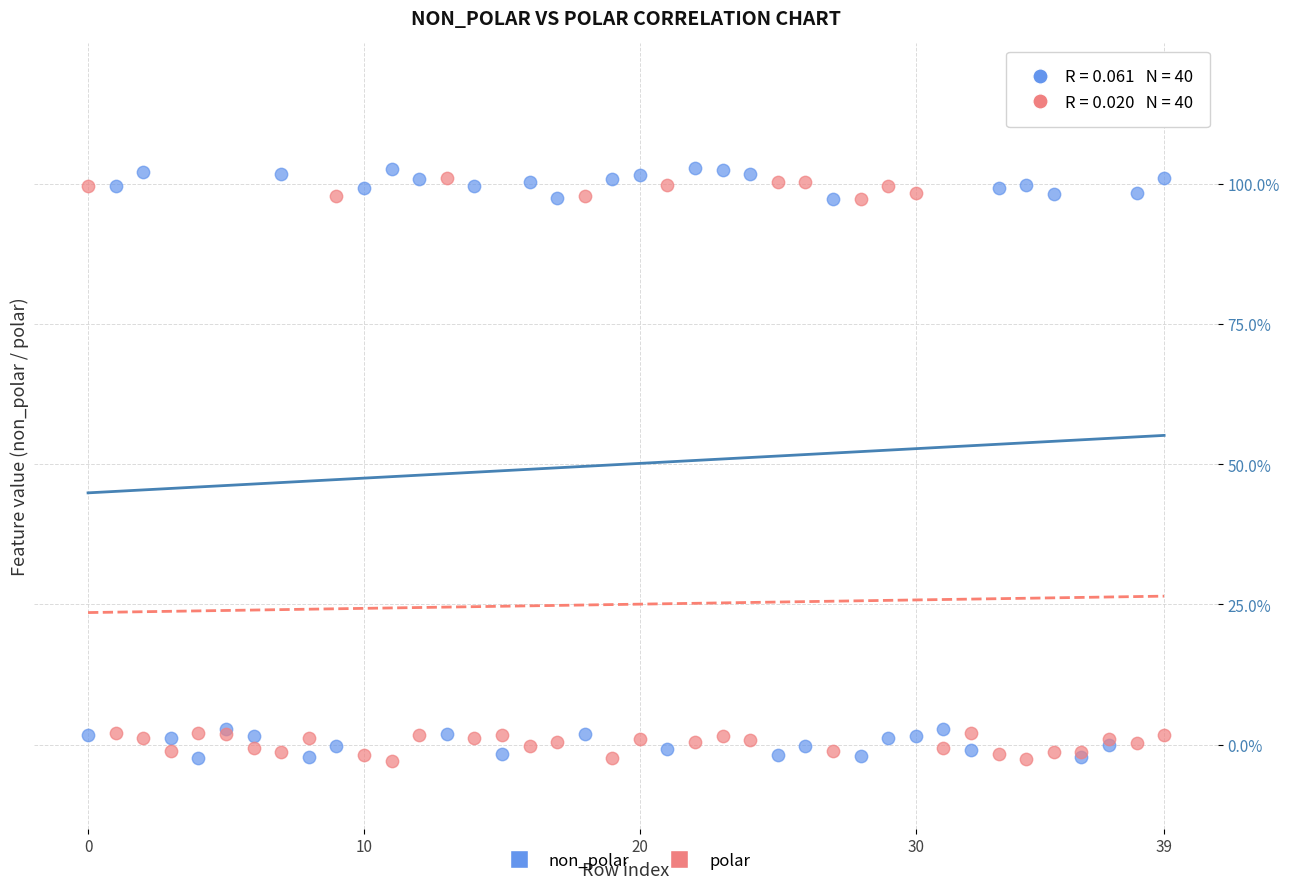

What are all the series names shown in the legend?

non_polar, polar